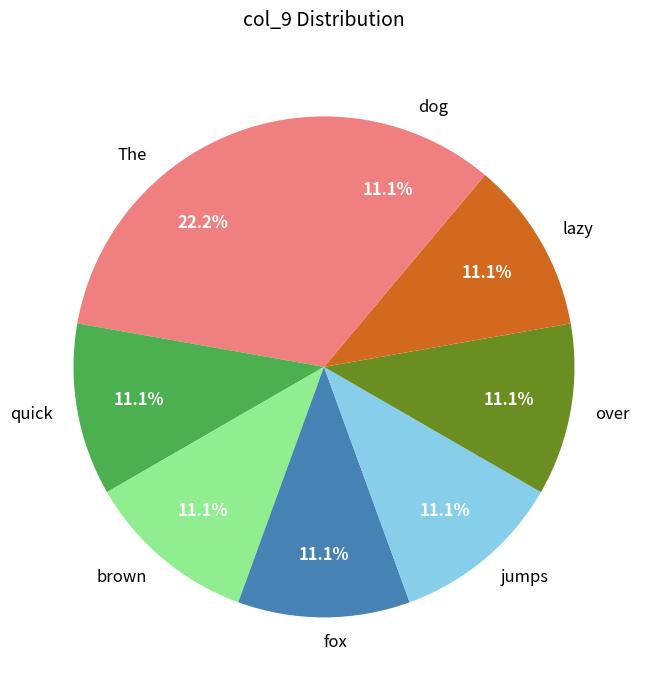

Is over the majority of the pie?

No